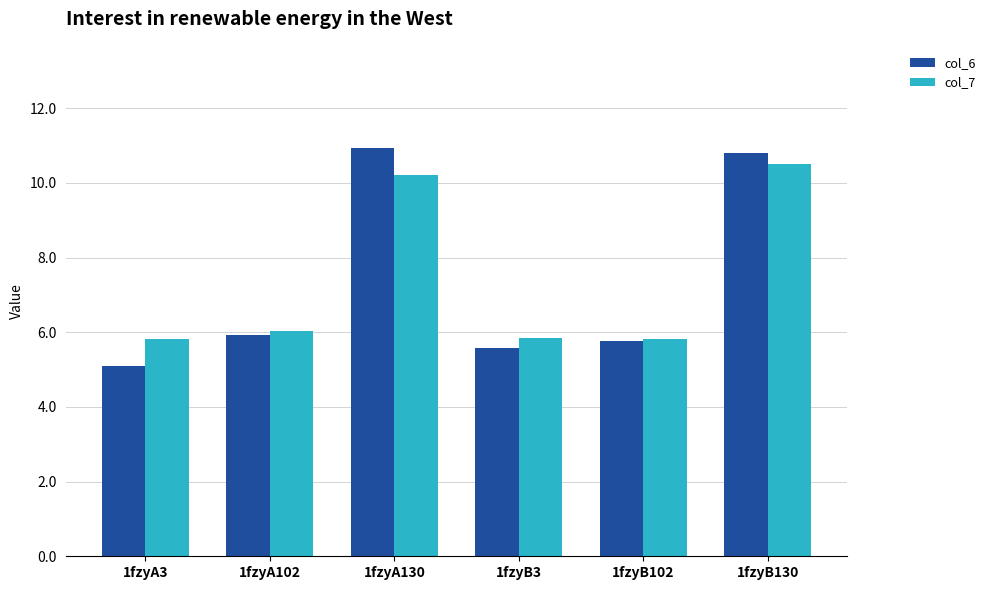

What are all the series names shown in the legend?

col_6, col_7